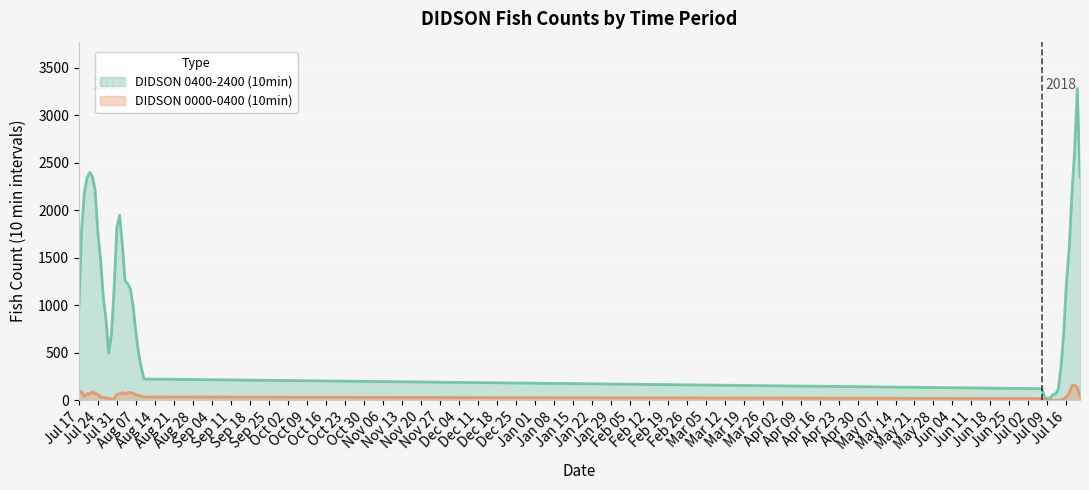

What is the sum of the DIDSON 0000-0400 (10min) values at 2017-08-02 and 2017-08-10?

88